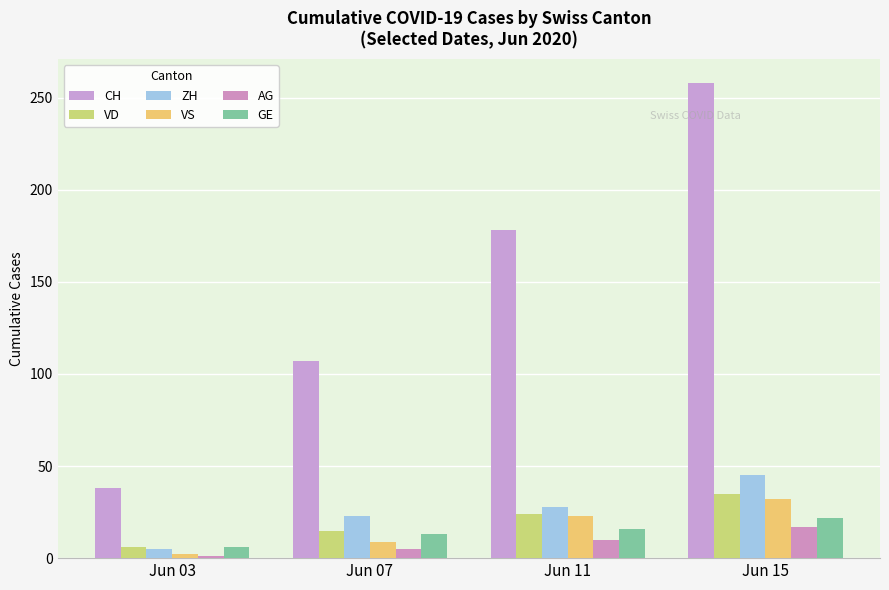

Which has a higher value, Jun 03 or Jun 07?

Jun 07